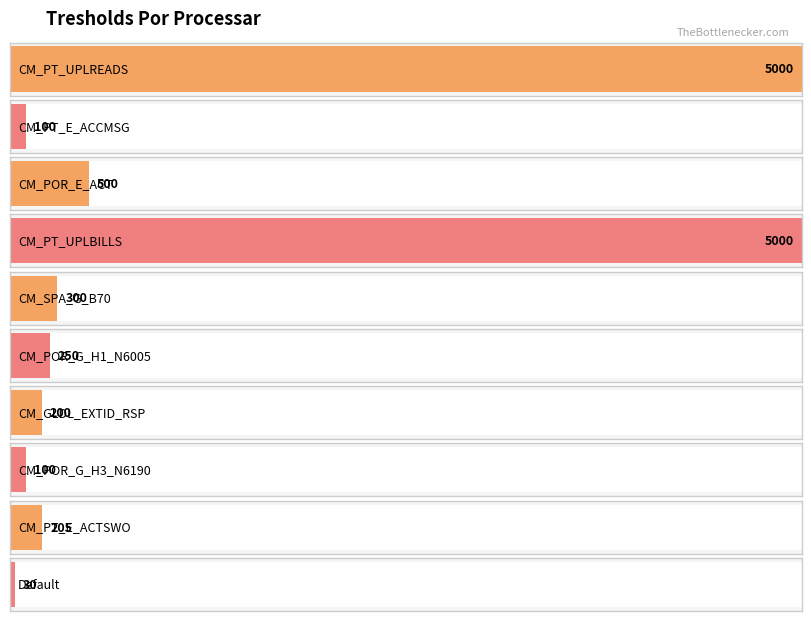

The value at CM_PT_UPLREADS is 5000. True or false?

True